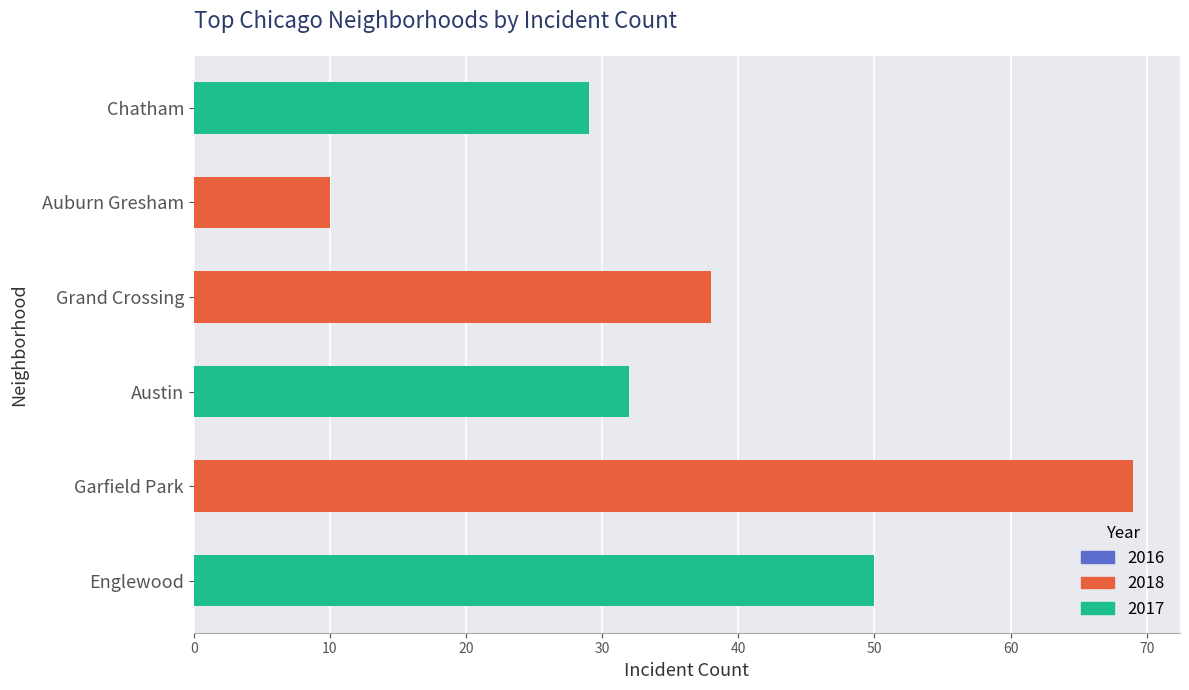

Reading bottom to top, list all the values displayed in this chart.

Englewood=50	Garfield Park=69	Austin=32	Grand Crossing=38	Auburn Gresham=10	Chatham=29